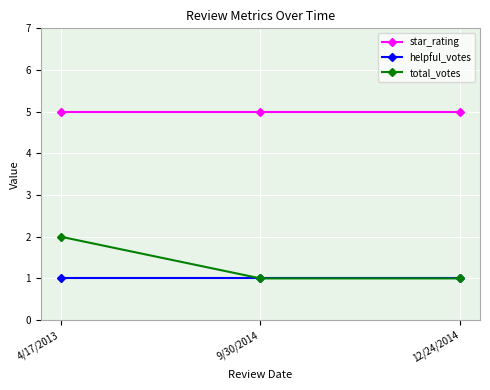

True or false: total_votes has a value of 2 at 4/17/2013.

True